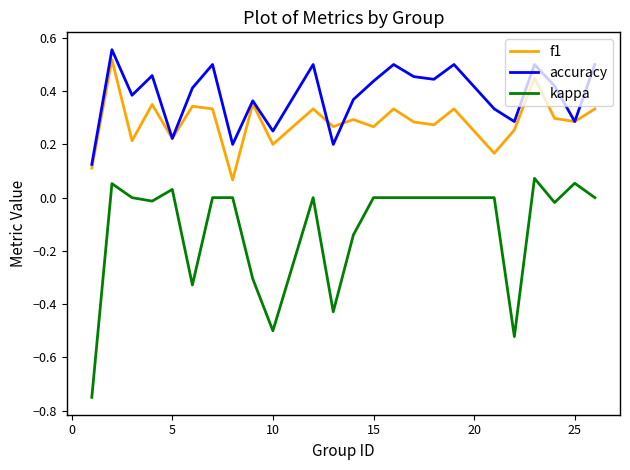

Rank the series by their maximum value, from highest to lowest.

accuracy, f1, kappa